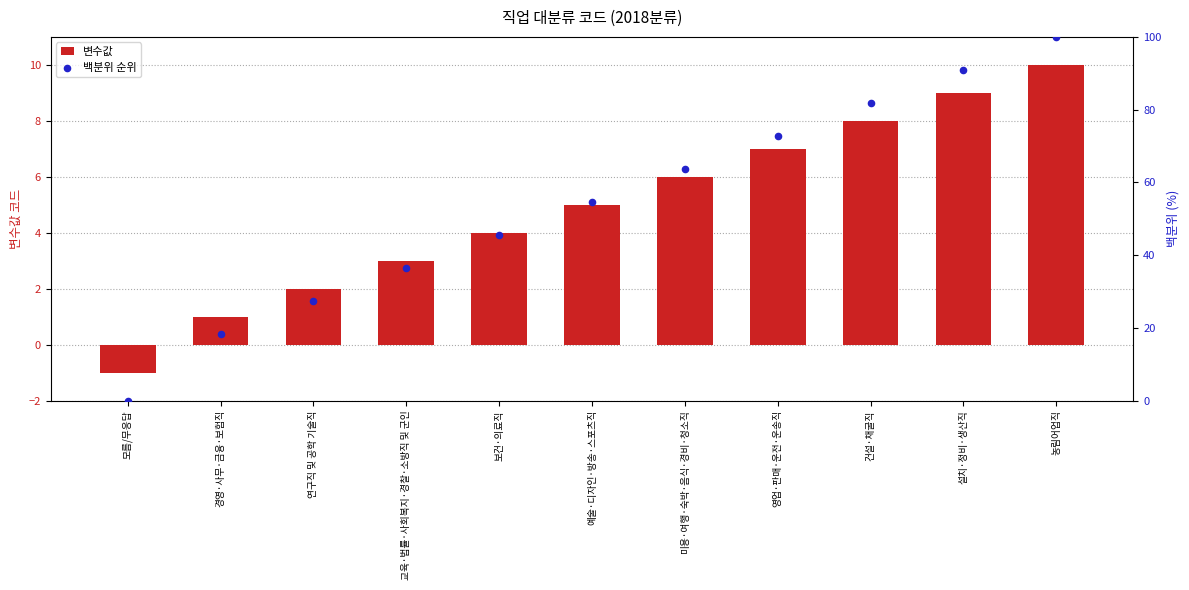

At how many categories does at least one series exceed 52?

6